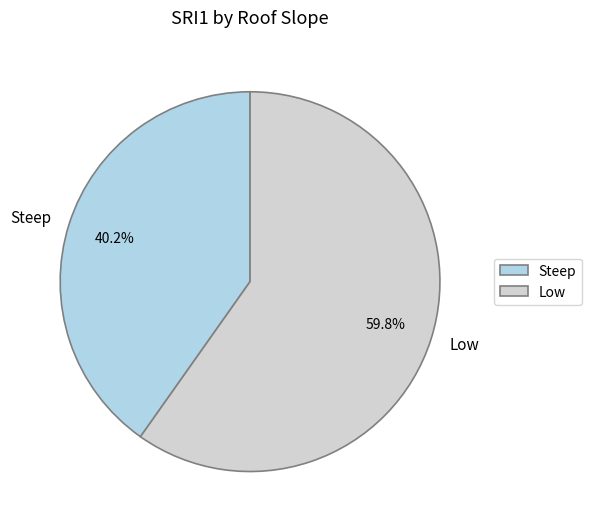

To the nearest percent, what portion does Low represent?

60%